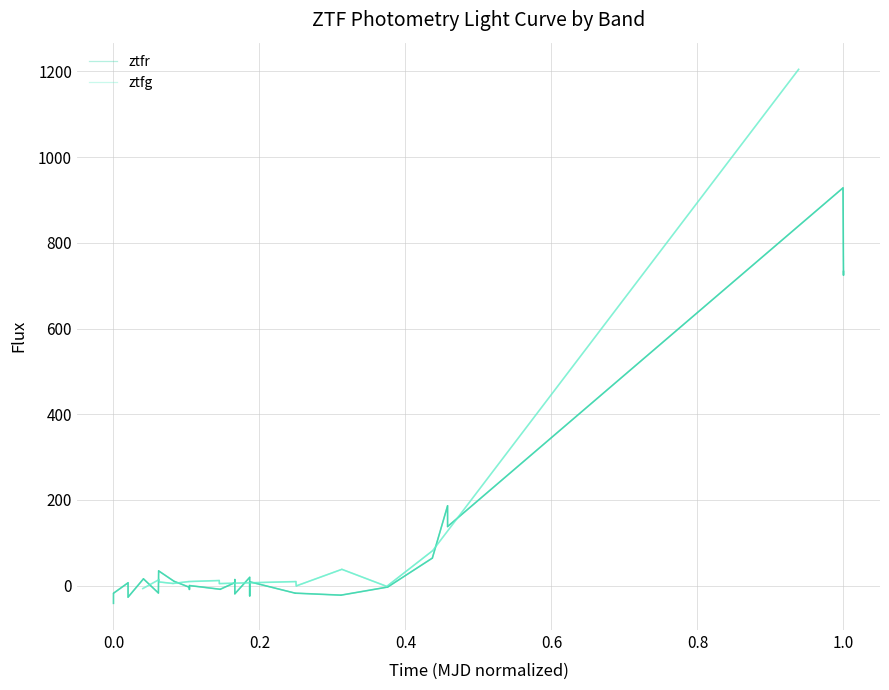

What is the sum of the ztfr values at 0.0 and 0.2?

-11.6